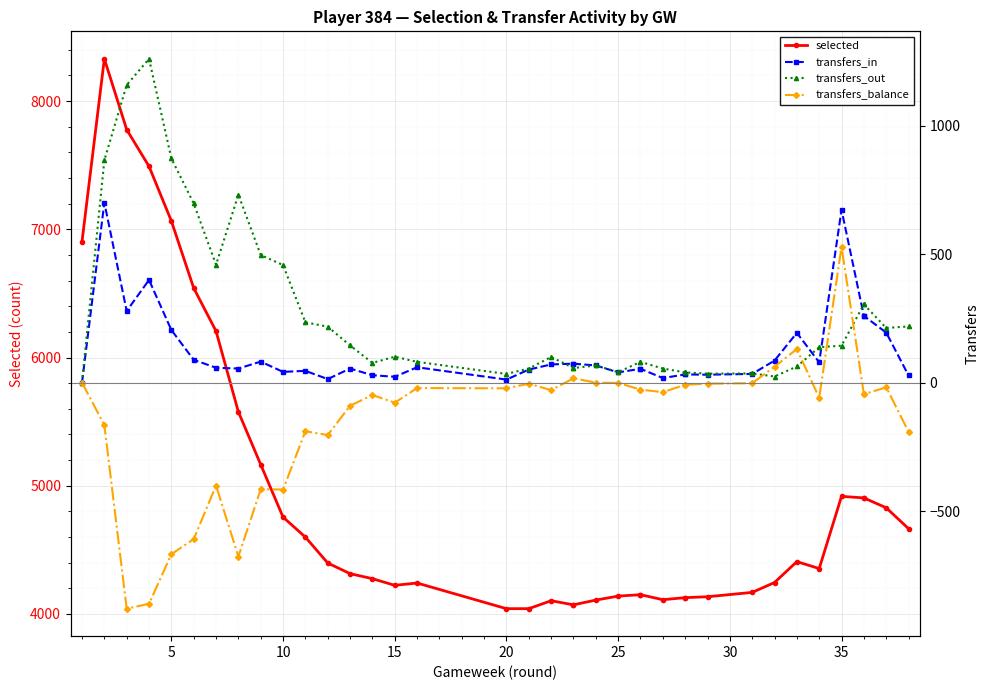

True or false: selected has more than 1 interior local peaks.

True